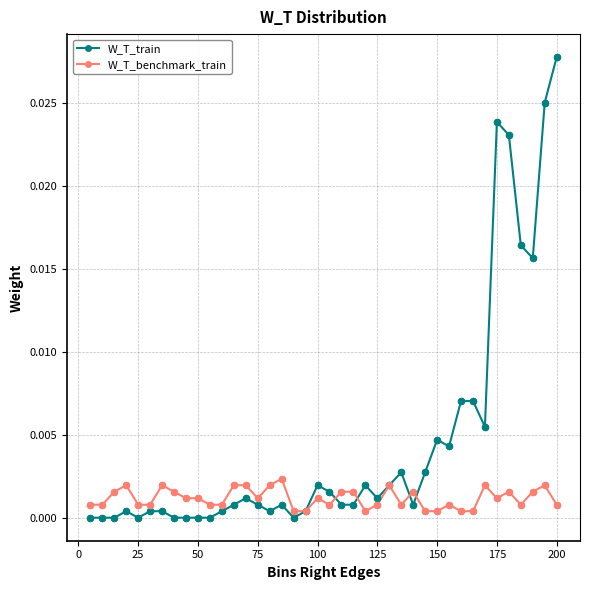

Which series has the largest range (max minus min)?

W_T_train